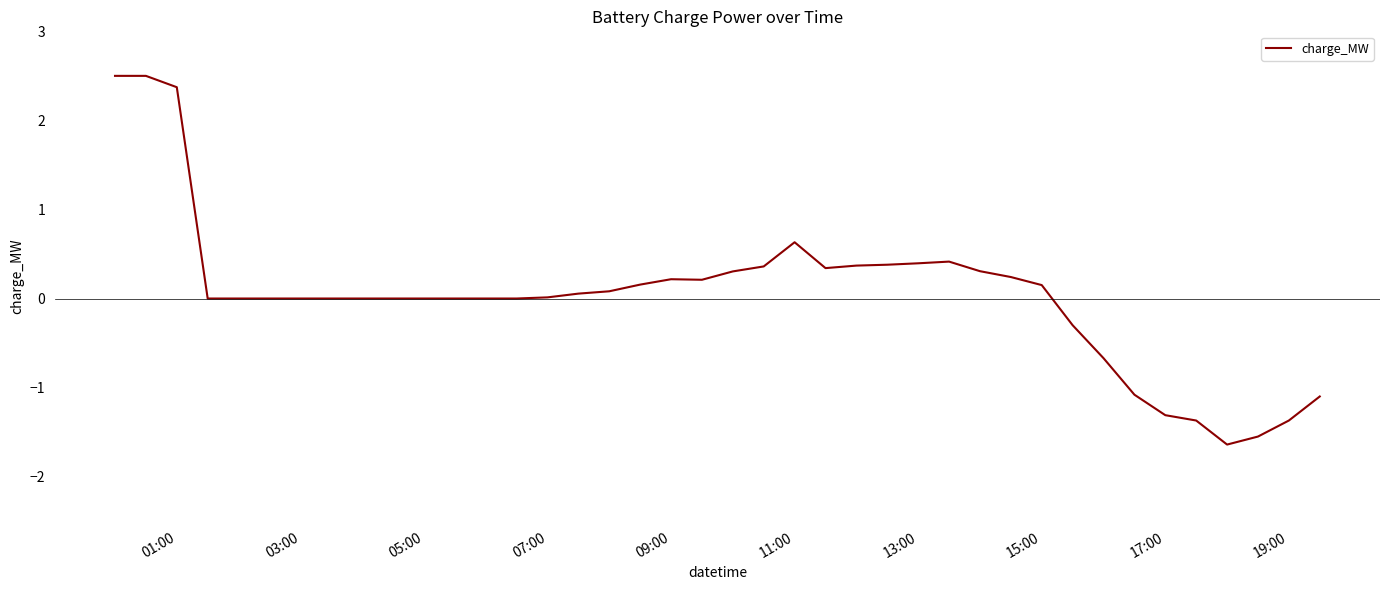

What is the minimum value shown in the chart?

-1.6